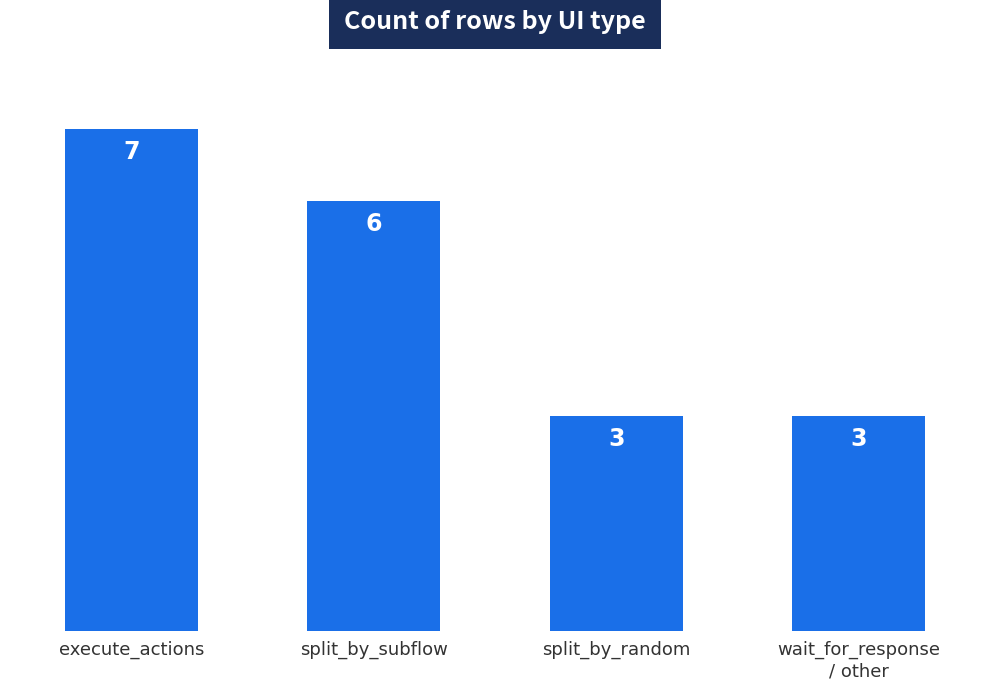

What is the greatest value displayed?

7